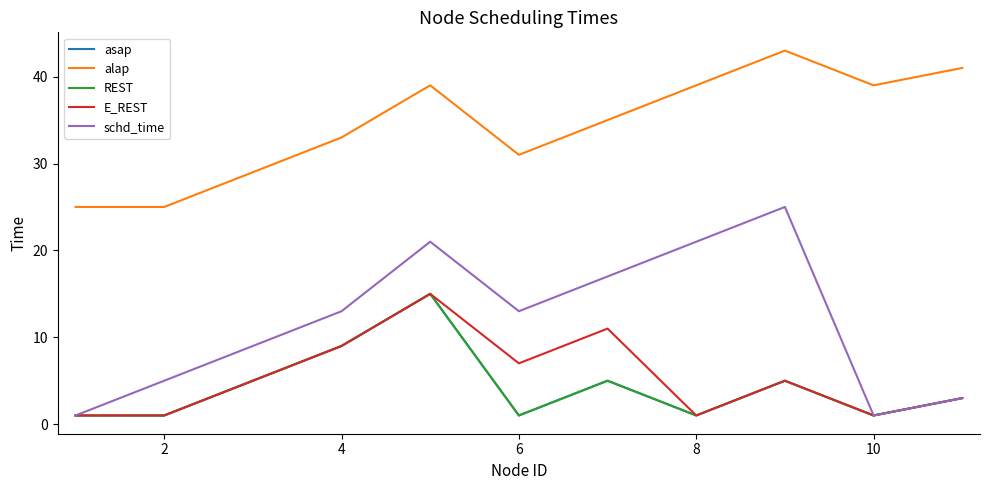

Does the chart have visible grid lines?

No